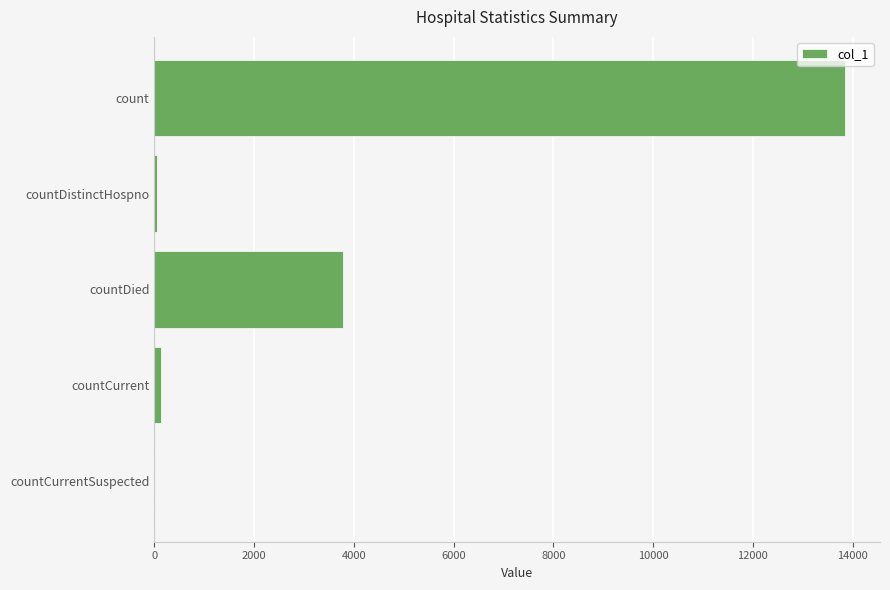

Is it true that the value at count is 23328?

False